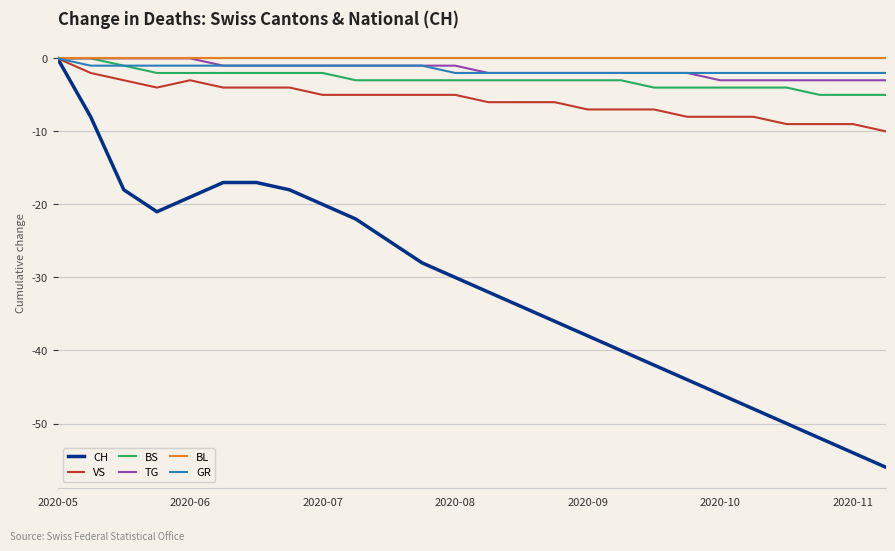

Which series has the largest range (max minus min)?

CH